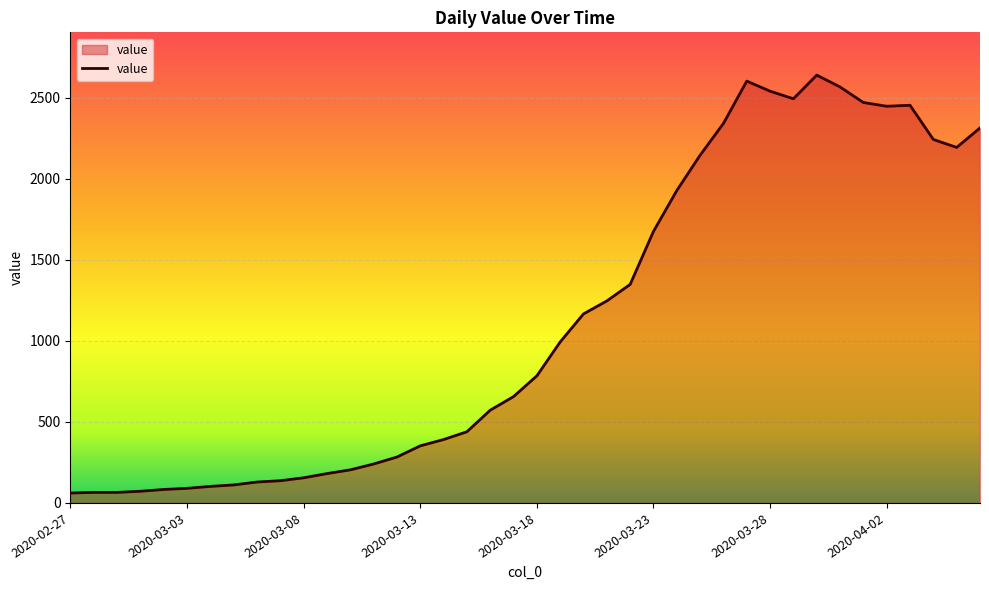

What is the difference between the maximum and minimum values?

2578